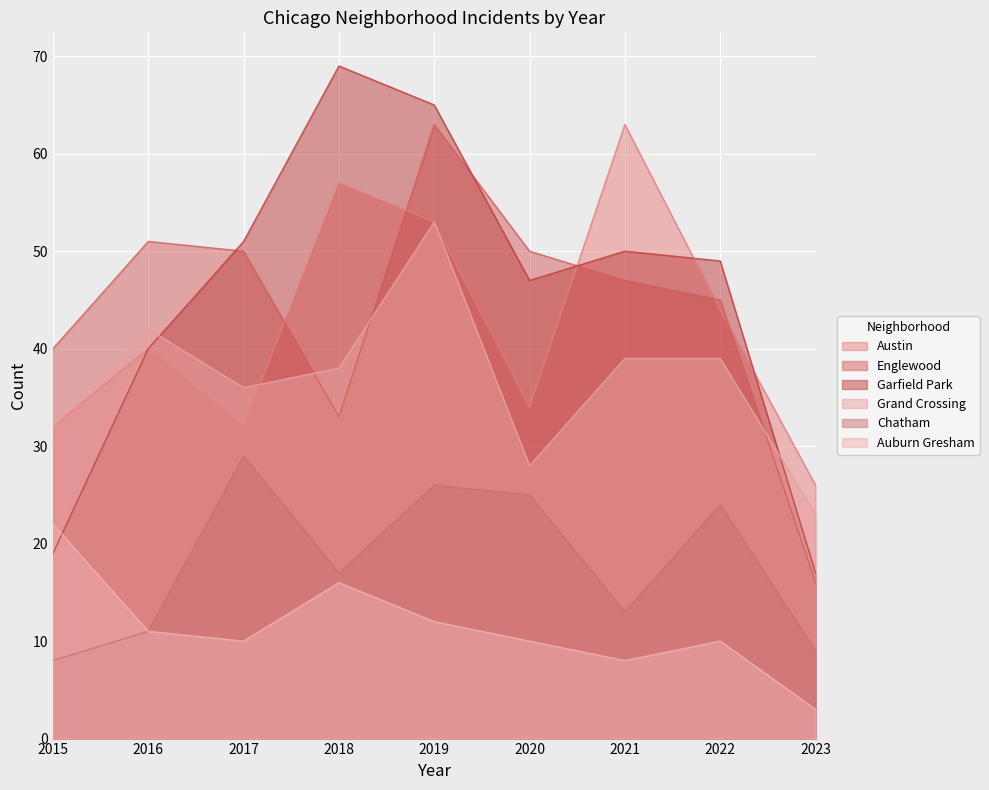

Reading left to right, what are all the values shown in this chart?

Austin: 2015=32	2016=40	2017=32	2018=57	2019=53	2020=34	2021=63	2022=44	2023=26
Englewood: 2015=40	2016=51	2017=50	2018=33	2019=63	2020=50	2021=47	2022=45	2023=16
Garfield Park: 2015=19	2016=40	2017=51	2018=69	2019=65	2020=47	2021=50	2022=49	2023=17
Grand Crossing: 2015=32	2016=42	2017=36	2018=38	2019=53	2020=28	2021=39	2022=39	2023=23
Chatham: 2015=8	2016=11	2017=29	2018=17	2019=26	2020=25	2021=13	2022=24	2023=9
Auburn Gresham: 2015=22	2016=11	2017=10	2018=16	2019=12	2020=10	2021=8	2022=10	2023=3